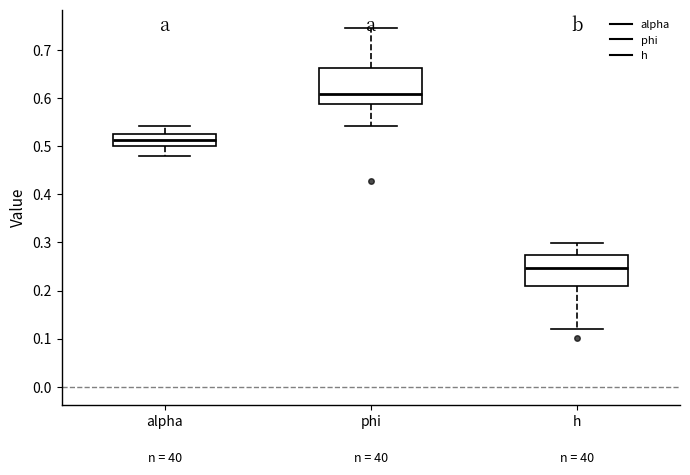

Reading left to right, read every box against the y-axis: the position of its median line, the range the box covers, and the ends of its whiskers. The values are not printed on the chart, so give them approximately, as read against the axis.

alpha: median 0.51, box 0.50 to 0.53, whiskers 0.48 to 0.54
phi: median 0.61, box 0.59 to 0.66, whiskers 0.54 to 0.75
h: median 0.25, box 0.21 to 0.27, whiskers 0.12 to 0.30